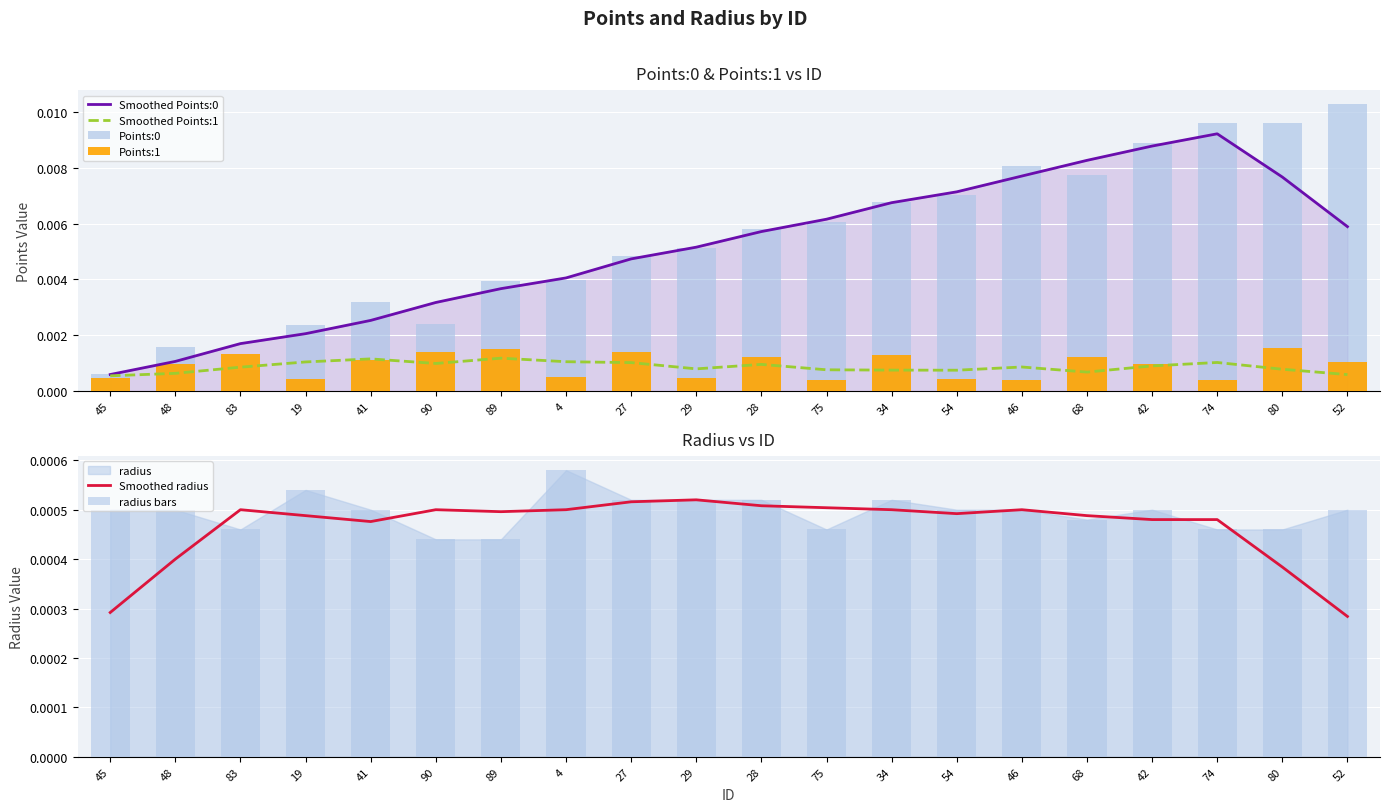

Reading left to right, transcribe all the data shown in this chart.

Smoothed Points:0: 0.0	0.0	0.0	0.0	0.0	0.0	0.0	0.0	0.0	0.0	0.0	0.0	0.0	0.0	0.0	0.0	0.0	0.0	0.0	0.0
Smoothed Points:1: 0.0	0.0	0.0	0.0	0.0	0.0	0.0	0.0	0.0	0.0	0.0	0.0	0.0	0.0	0.0	0.0	0.0	0.0	0.0	0.0
Points:0: 0.0	0.0	0.0	0.0	0.0	0.0	0.0	0.0	0.0	0.0	0.0	0.0	0.0	0.0	0.0	0.0	0.0	0.0	0.0	0.0
Points:1: 0.0	0.0	0.0	0.0	0.0	0.0	0.0	0.0	0.0	0.0	0.0	0.0	0.0	0.0	0.0	0.0	0.0	0.0	0.0	0.0
Smoothed radius: 0.0	0.0	0.0	0.0	0.0	0.0	0.0	0.0	0.0	0.0	0.0	0.0	0.0	0.0	0.0	0.0	0.0	0.0	0.0	0.0
radius bars: 0.0	0.0	0.0	0.0	0.0	0.0	0.0	0.0	0.0	0.0	0.0	0.0	0.0	0.0	0.0	0.0	0.0	0.0	0.0	0.0